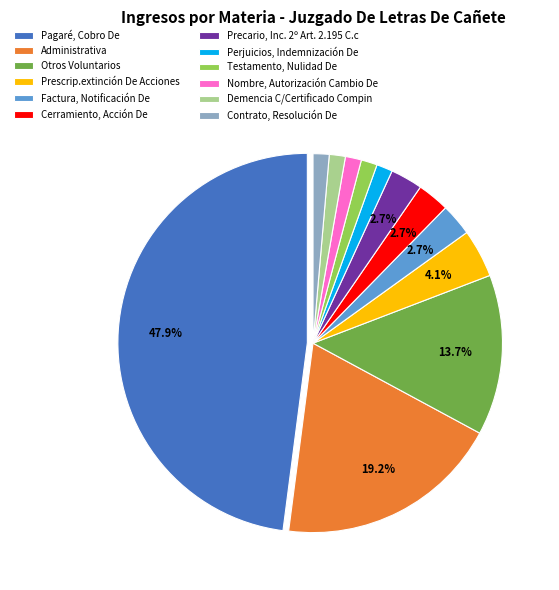

What percentage is the Administrativa slice, to the nearest percent?

19%